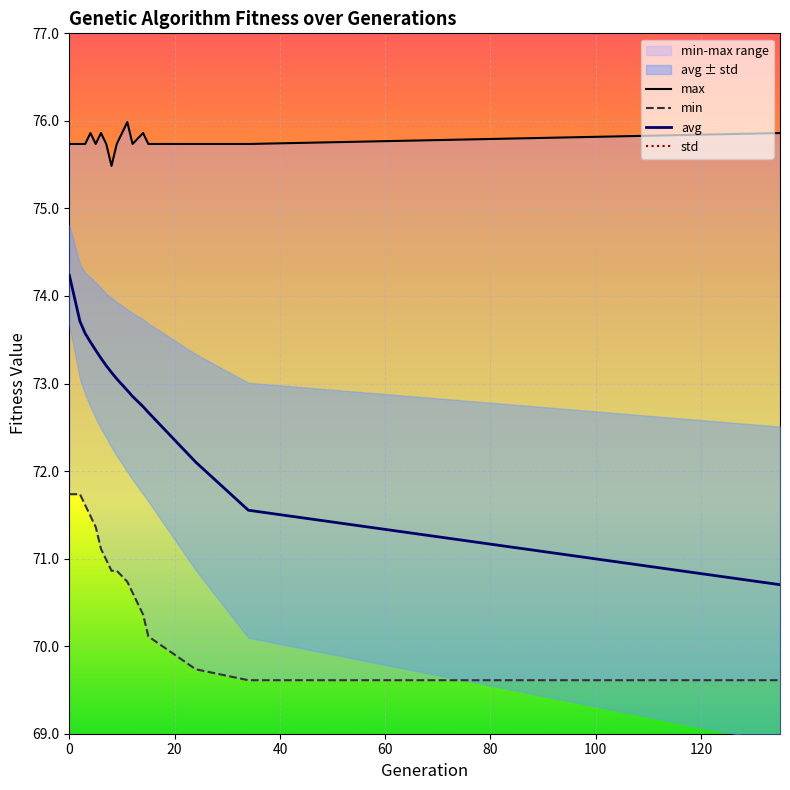

Reading left to right, list all the values displayed in this chart.

min: 0=71.7	2=71.7	3=71.6	4=71.5	5=71.4	6=71.1	7=71.0	8=70.9	9=70.9	11=70.7	12=70.6	14=70.4	15=70.1	24=69.7	34=69.6	135=69.6
max: 0=75.7	2=75.7	3=75.7	4=75.9	5=75.7	6=75.9	7=75.7	8=75.5	9=75.7	11=76.0	12=75.7	14=75.9	15=75.7	24=75.7	34=75.7	135=75.9
avg: 0=74.2	2=73.7	3=73.6	4=73.5	5=73.4	6=73.3	7=73.2	8=73.1	9=73.1	11=72.9	12=72.9	14=72.7	15=72.7	24=72.1	34=71.6	135=70.7
std: 0=0.6	2=0.7	3=0.7	4=0.7	5=0.8	6=0.8	7=0.8	8=0.9	9=0.9	11=0.9	12=1.0	14=1.0	15=1.0	24=1.2	34=1.5	135=1.8